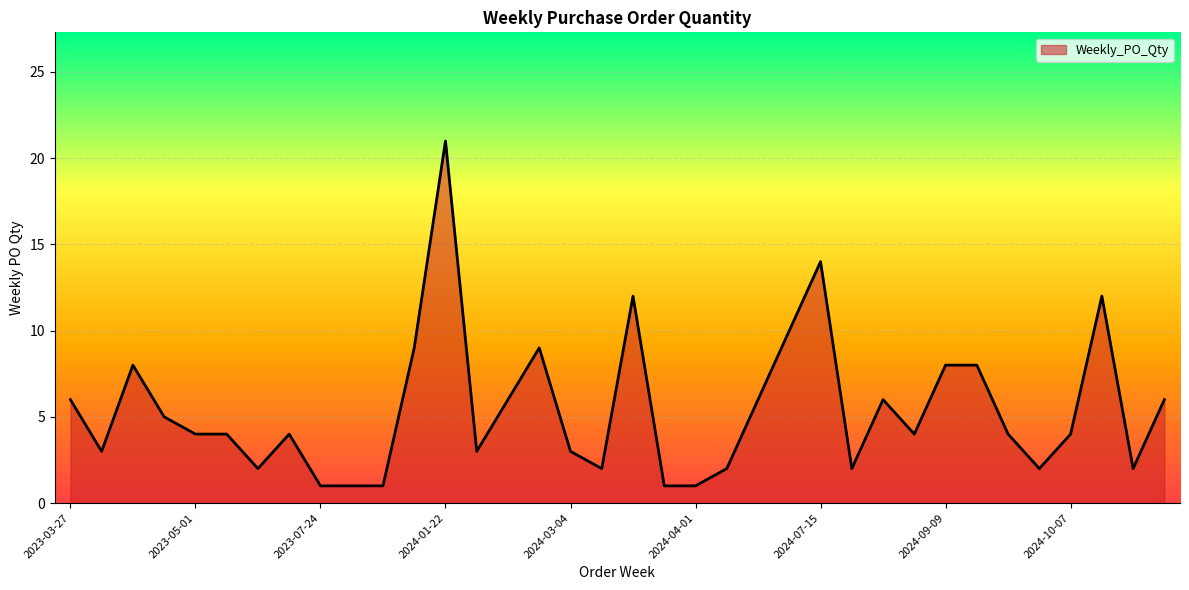

What is the maximum value shown in the chart?

21